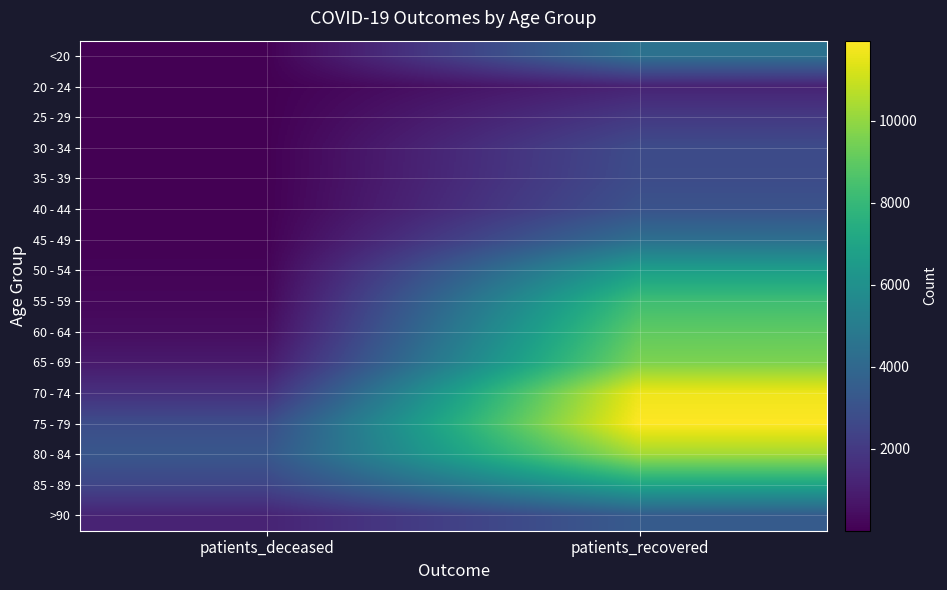

What is the spread (max minus min) of values at patients_recovered?

10774